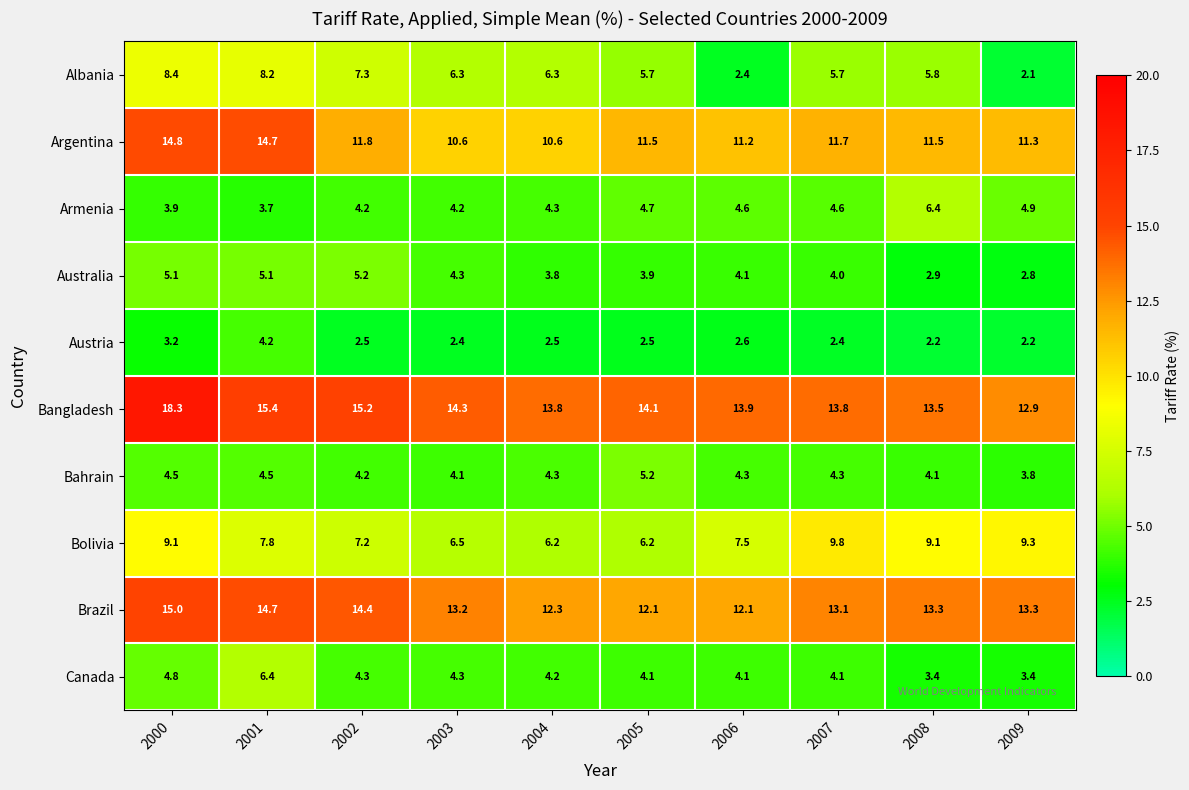

True or false: Argentina has a value of 3.9 at 2002.

False